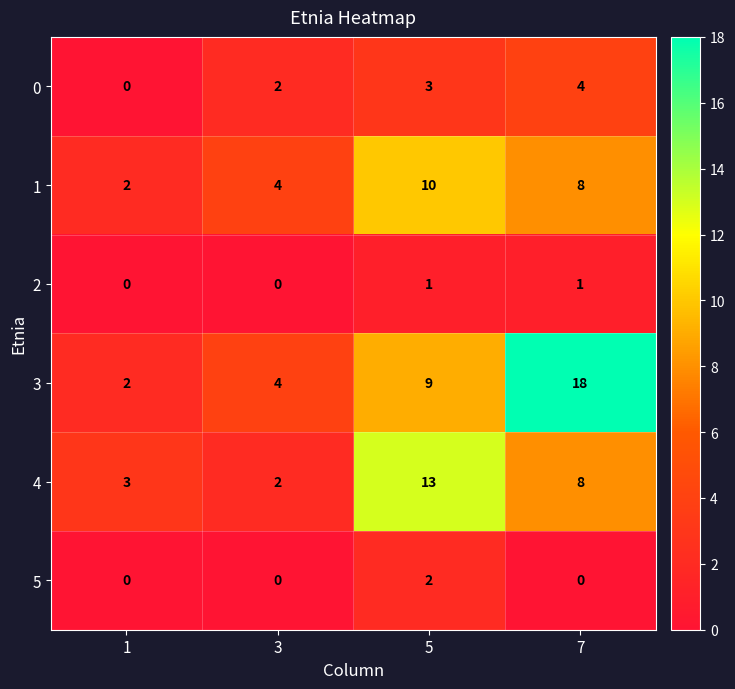

Where is 0 nearest to the value 2?

3